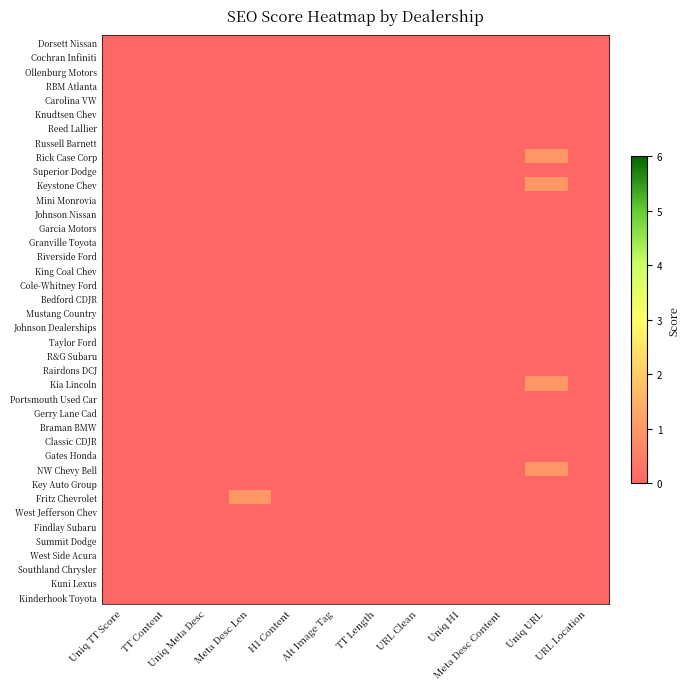

Which series has the largest range (max minus min)?

Rick Case Corp